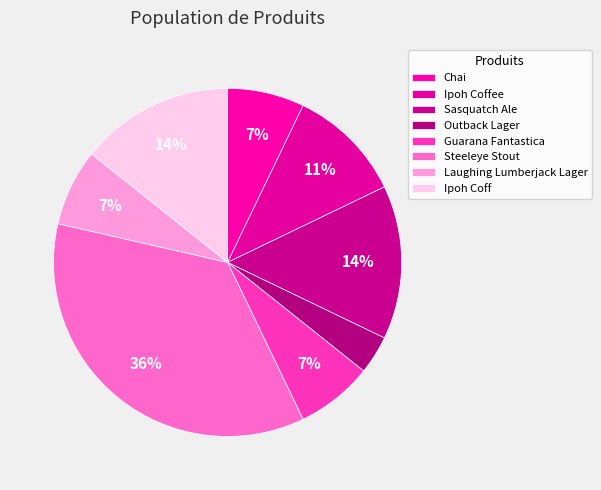

How many segments does this pie chart have?

8